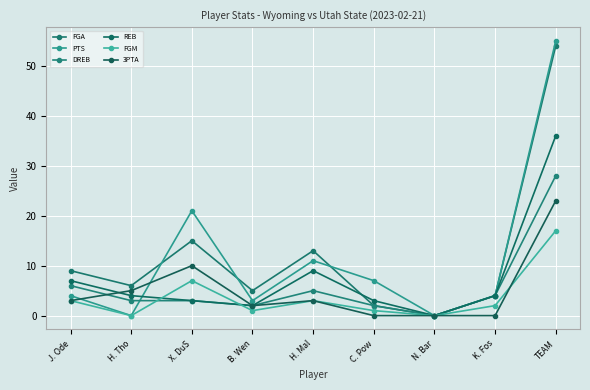

How many data points in 3PTA are less than 3?

4